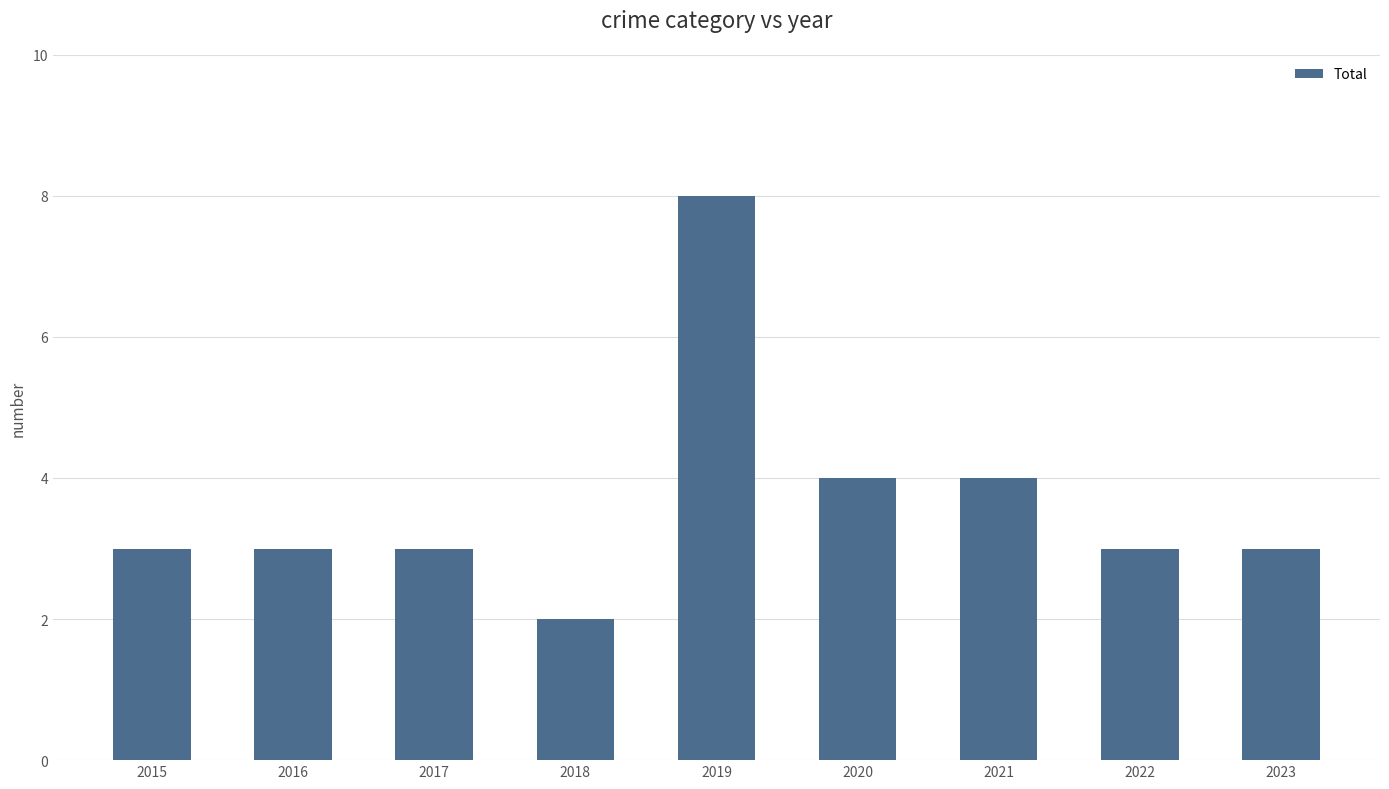

What is the difference between the values at 2019 and 2021?

4